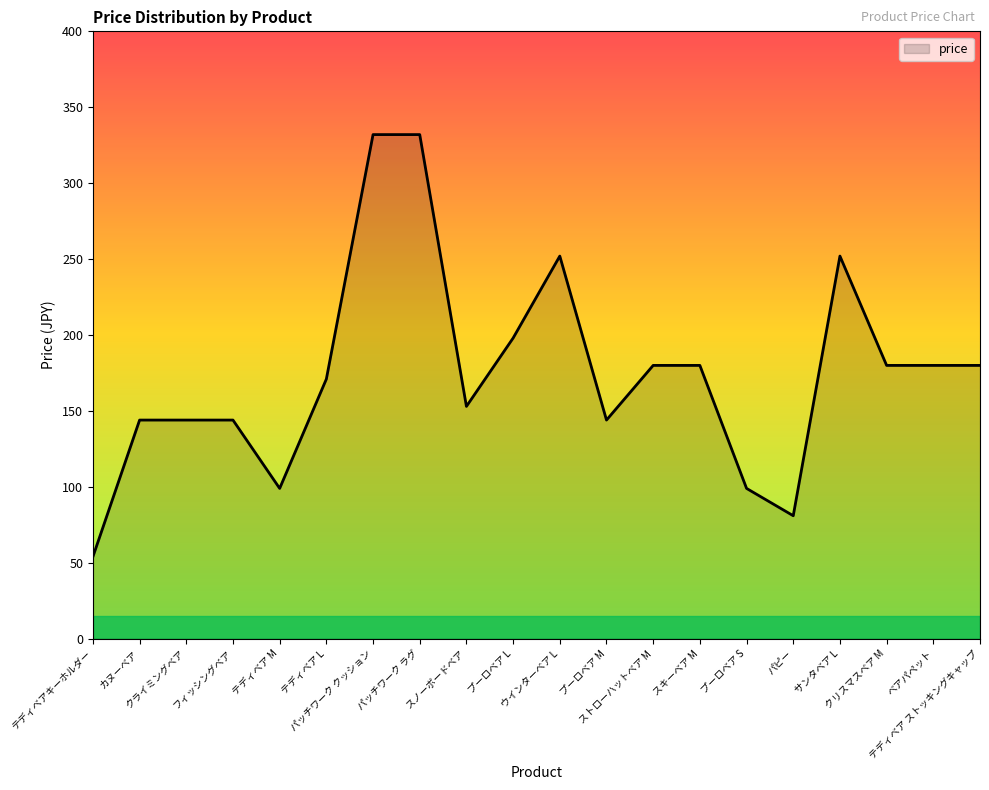

True or false: the data shows 99 at プーロベア S.

True